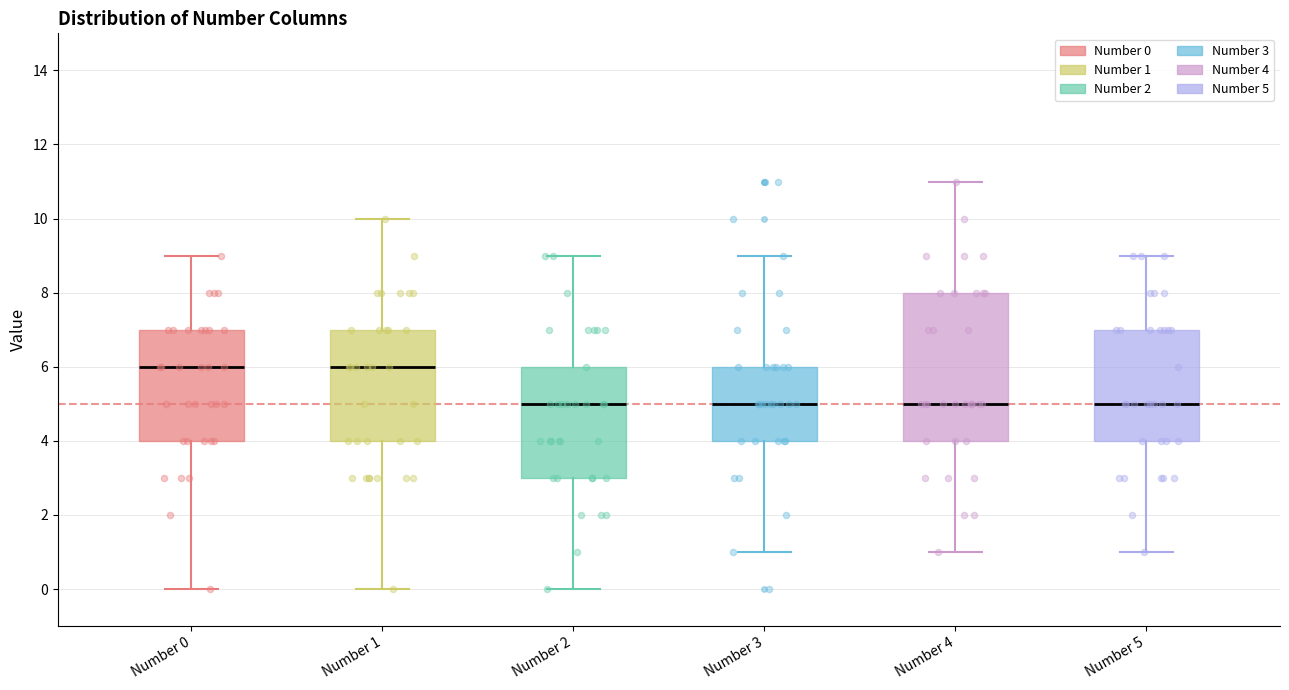

Reading left to right, read every box against the y-axis: the position of its median line, the range the box covers, and the ends of its whiskers. The values are not printed on the chart, so give them approximately, as read against the axis.

Number 0: median 6, box 4 to 7, whiskers 0 to 9
Number 1: median 6, box 4 to 7, whiskers 0 to 10
Number 2: median 5, box 3 to 6, whiskers 0 to 9
Number 3: median 5, box 4 to 6, whiskers 1 to 9
Number 4: median 5, box 4 to 8, whiskers 1 to 11
Number 5: median 5, box 4 to 7, whiskers 1 to 9